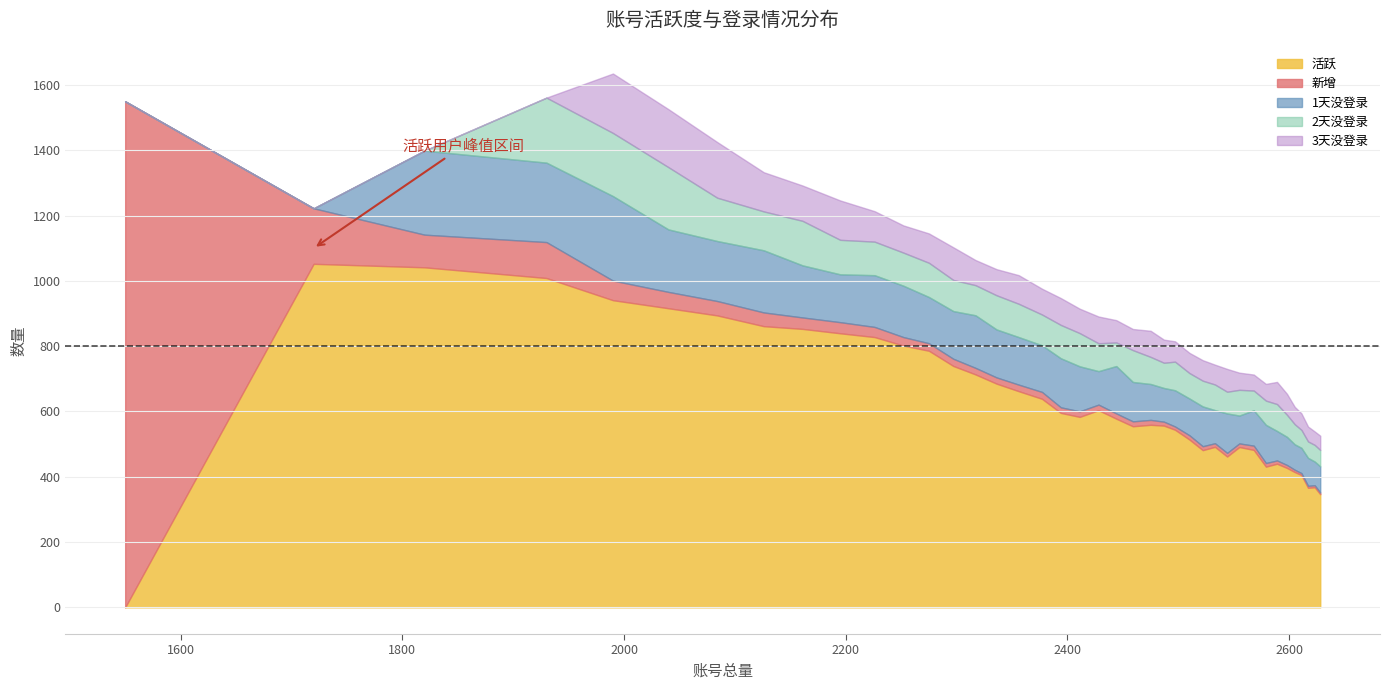

What are all the series names shown in the legend?

活跃, 新增, 1天没登录, 2天没登录, 3天没登录